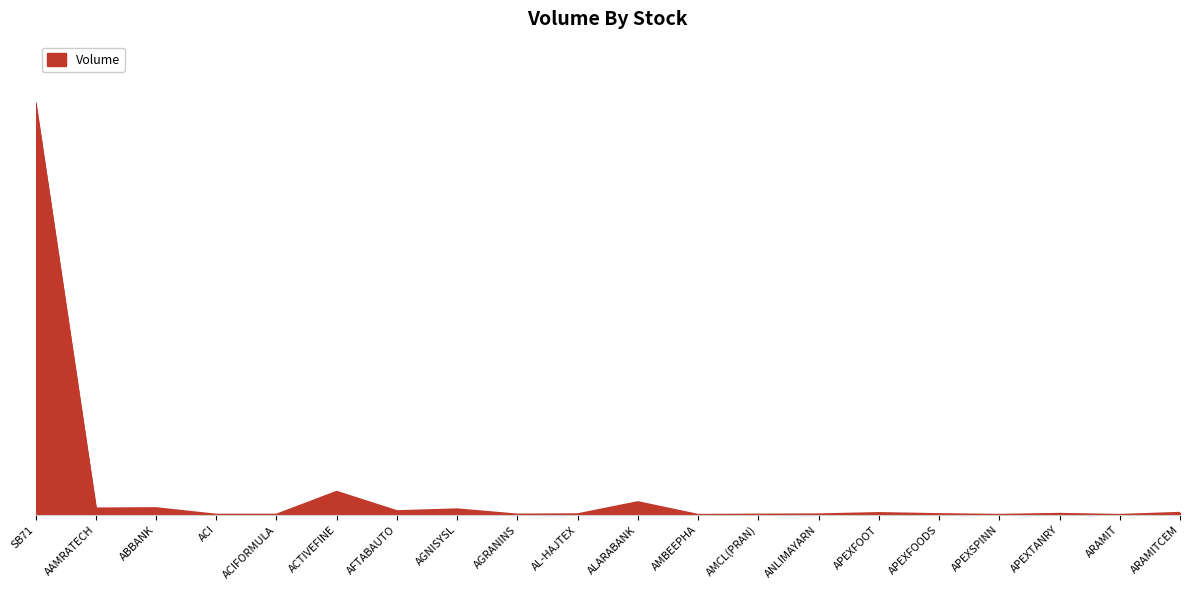

The value at ANLIMAYARN is 59500. True or false?

True